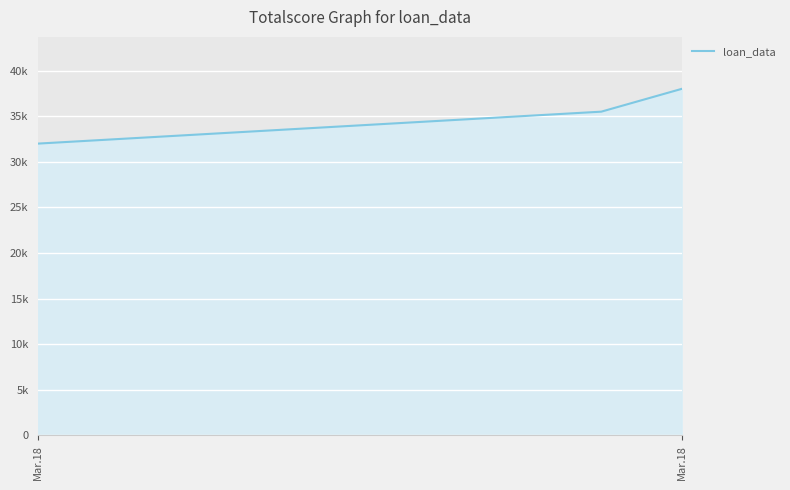

Does the chart have visible grid lines?

Yes